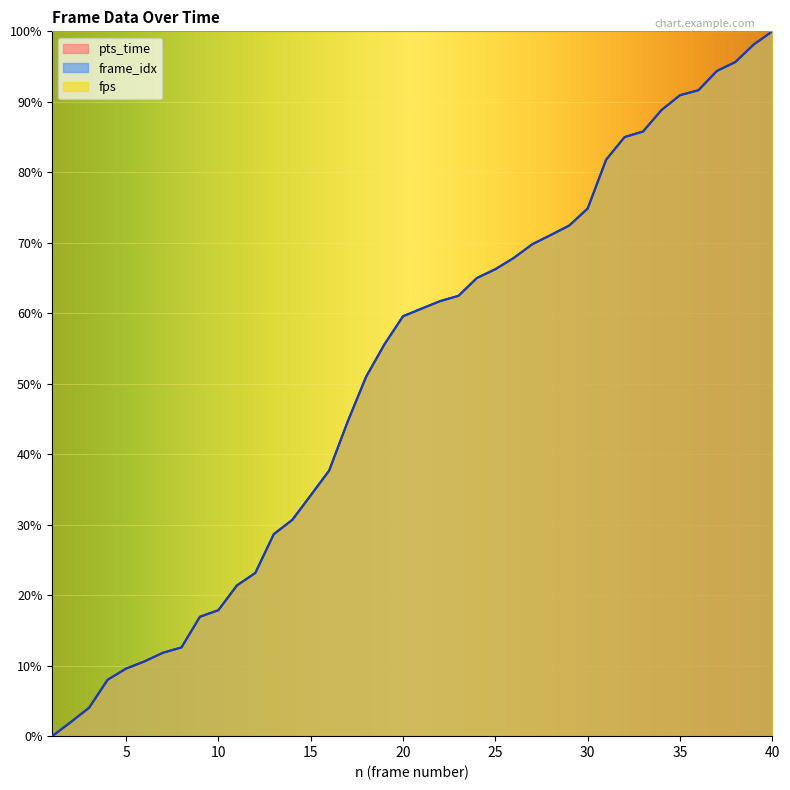

Reading left to right, extract all data points from this chart.

pts_time: 0.0	2.0	4.0	8.0	9.6	10.6	11.8	12.6	16.9	17.9	21.4	23.2	28.7	30.7	34.2	37.7	44.6	51.0	55.6	59.6	60.6	61.7	62.5	65.0	66.3	67.9	69.8	71.1	72.4	74.9	81.8	85.0	85.8	88.8	90.9	91.6	94.4	95.6	98.1	100.0
frame_idx: 0.0	2.0	4.0	8.0	9.6	10.6	11.8	12.6	16.9	17.9	21.4	23.2	28.7	30.7	34.2	37.7	44.6	51.0	55.6	59.6	60.6	61.7	62.5	65.0	66.2	67.9	69.8	71.1	72.4	74.9	81.8	85.0	85.8	88.8	90.9	91.6	94.4	95.6	98.1	100.0